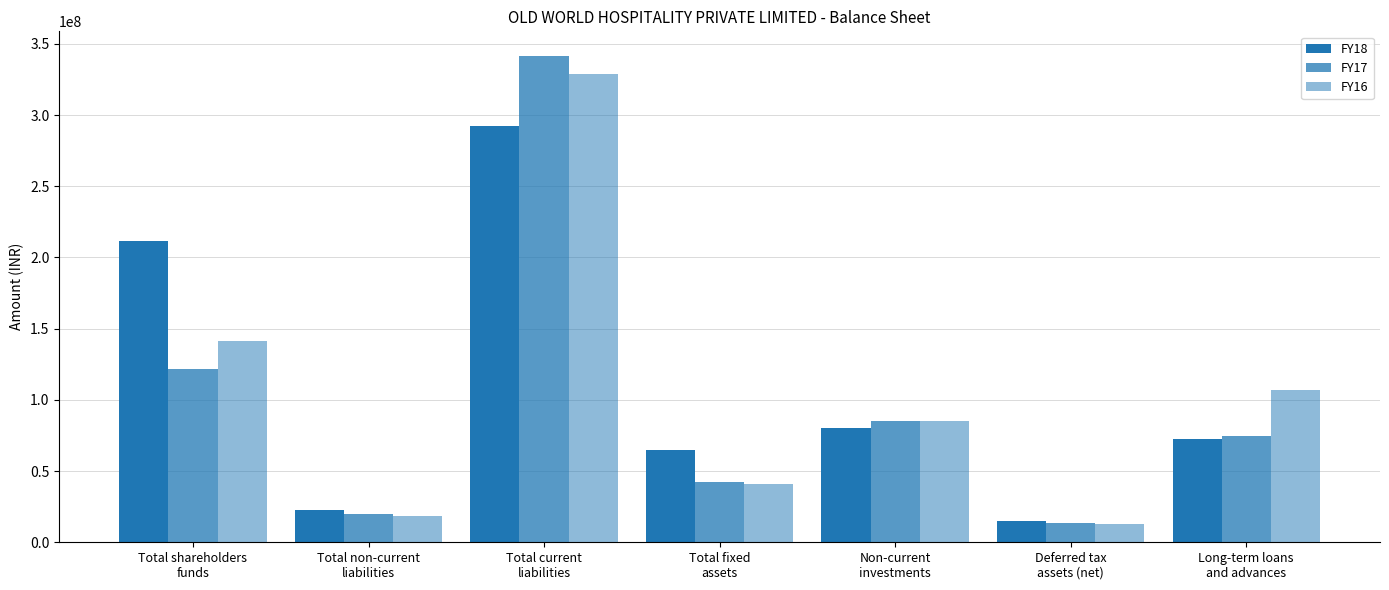

Count the number of data series in this chart.

3